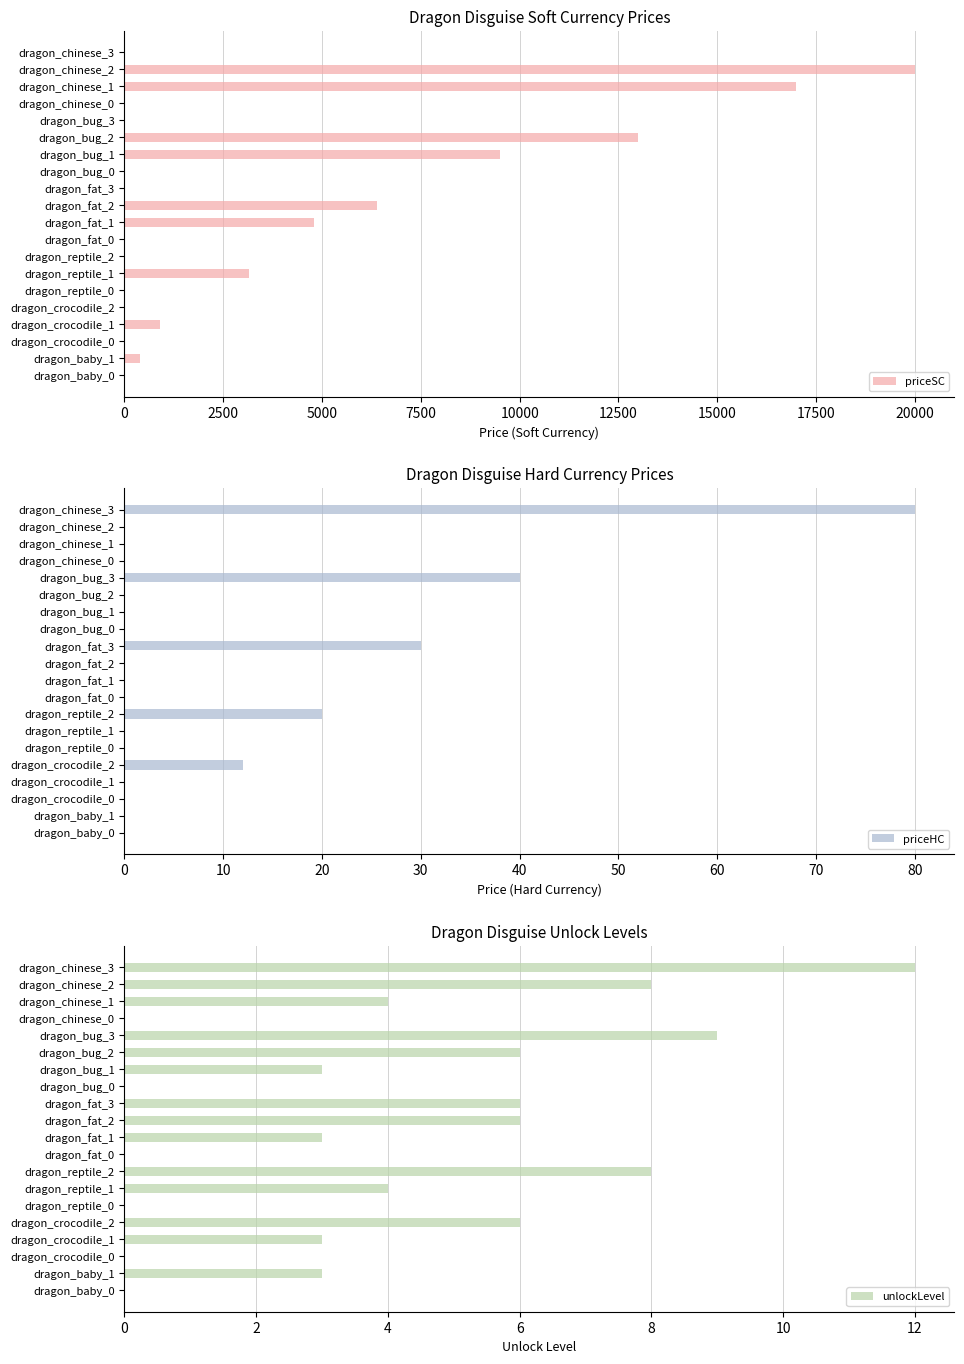

How many values in priceSC are above zero?

9